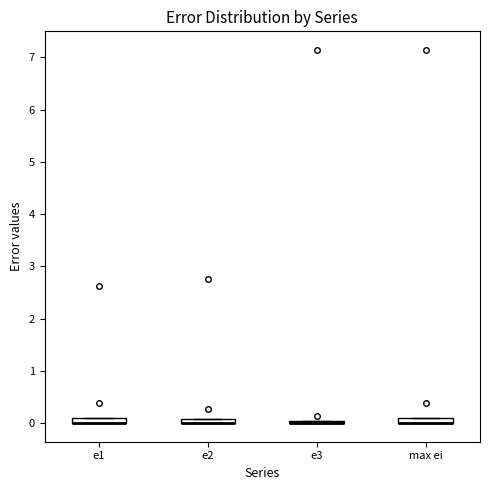

Where is the lower edge of the box for e2 on the y-axis? The values are not printed on the chart, so give them approximately, as read against the axis.

0.0